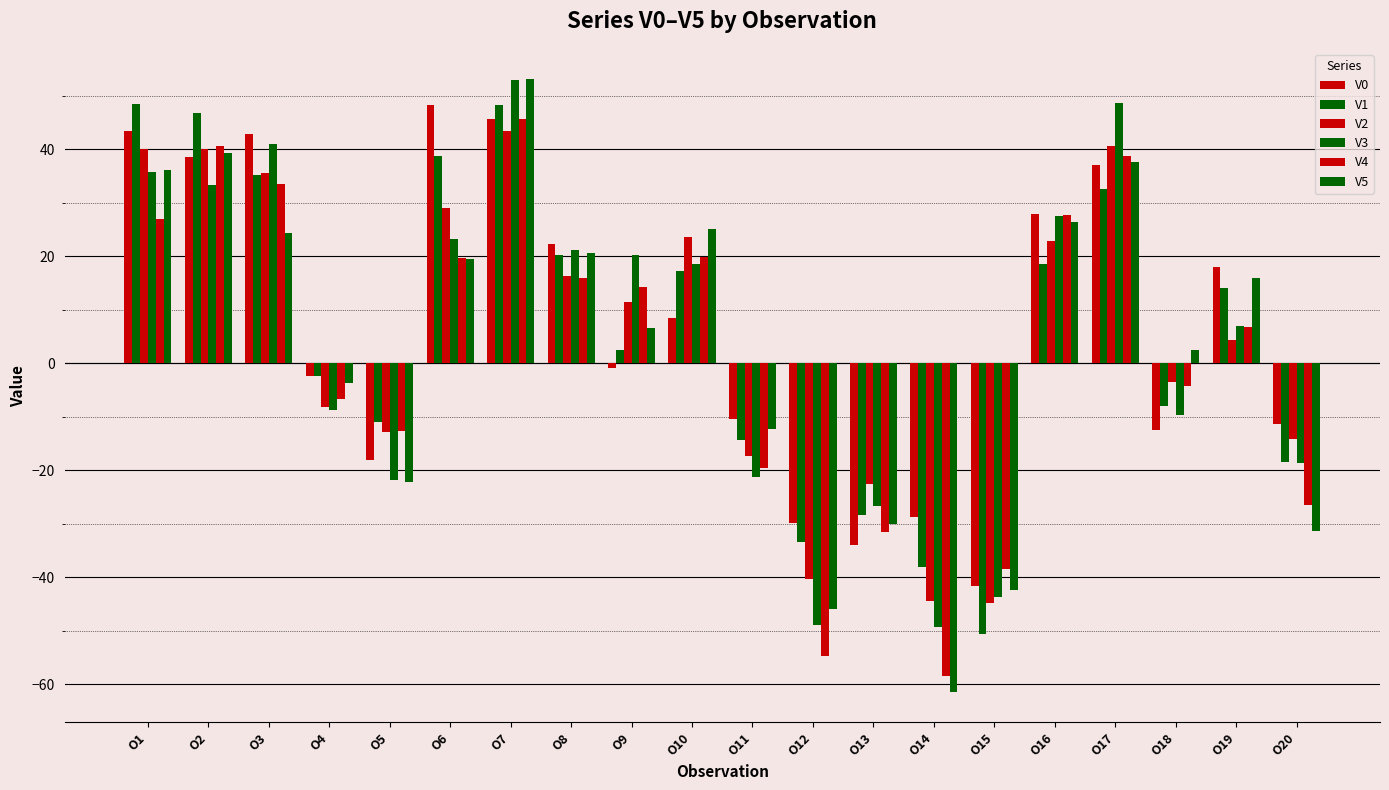

What is the total value across all series at O13?

-173.0